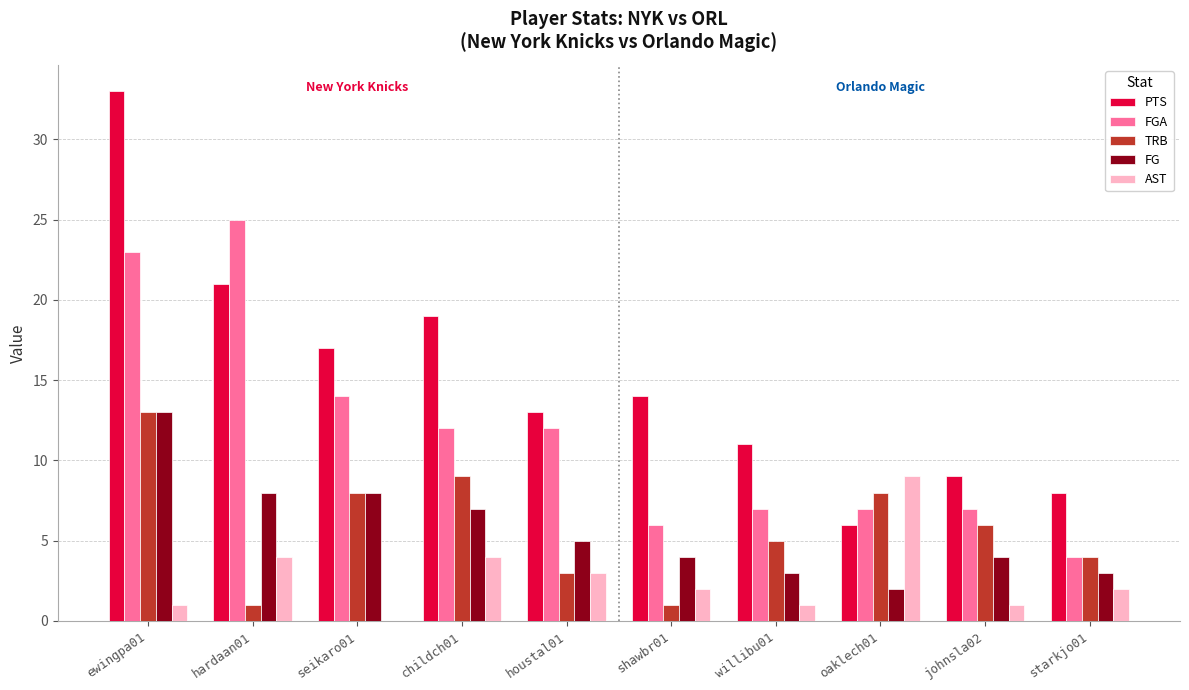

What is the difference between the TRB values at shawbr01 and oaklech01?

7